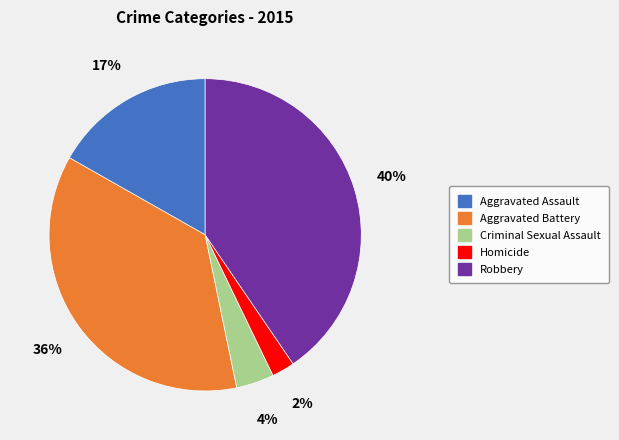

Between Criminal Sexual Assault and Aggravated Battery, which is larger?

Aggravated Battery